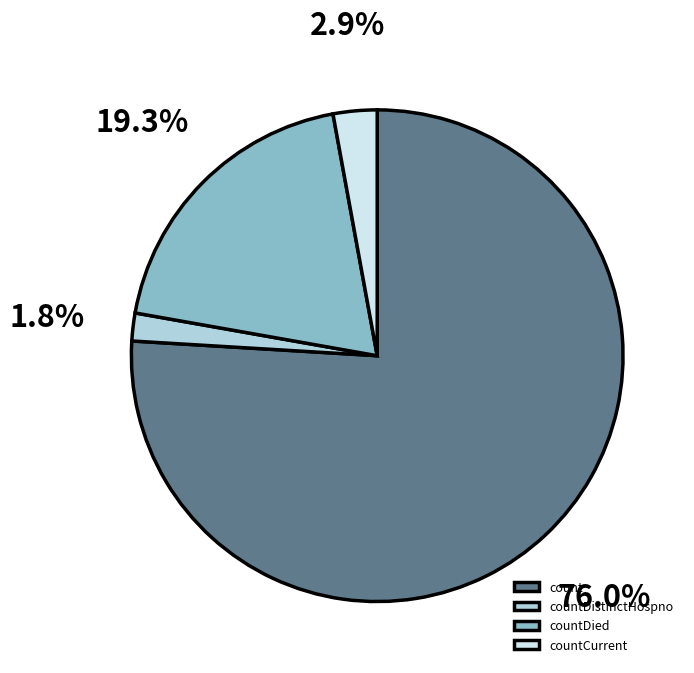

Rank the categories by value from highest to lowest.

count, countDied, countCurrent, countDistinctHospno